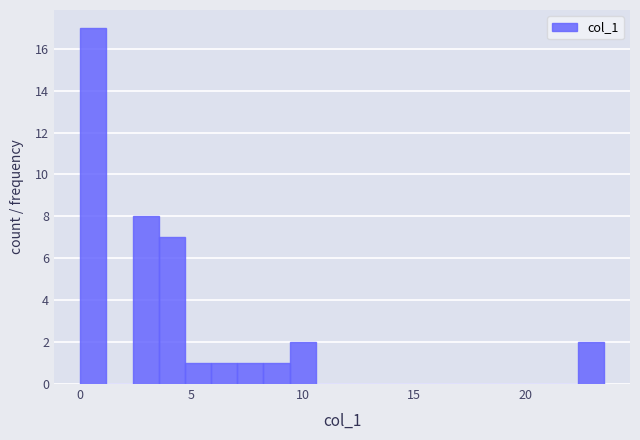

Read against the x-axis, roughly where is the centre of the tallest bar?

0.5